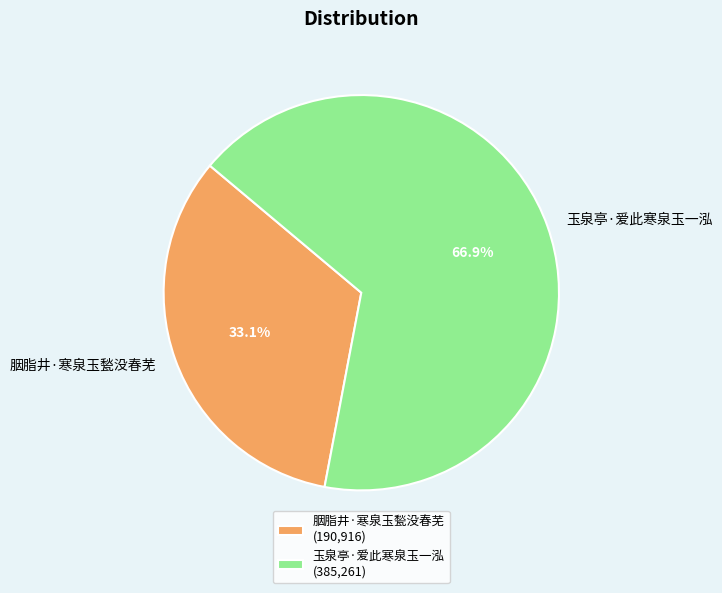

What percentage is the 胭脂井·寒泉玉甃没春芜 slice, to the nearest percent?

33%